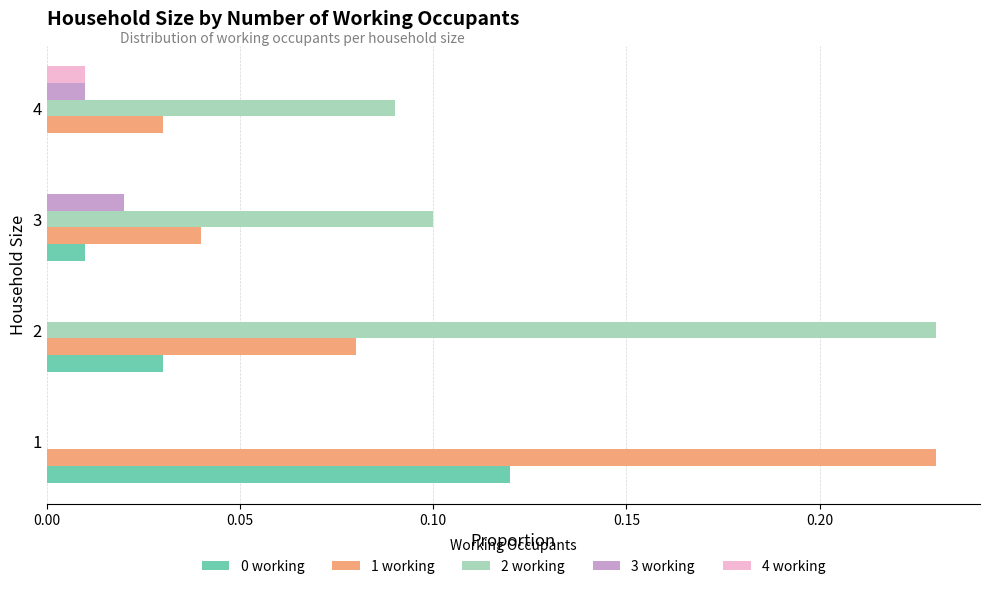

Is the value of 3 working at 4 greater than the value of 1 working at 1?

No